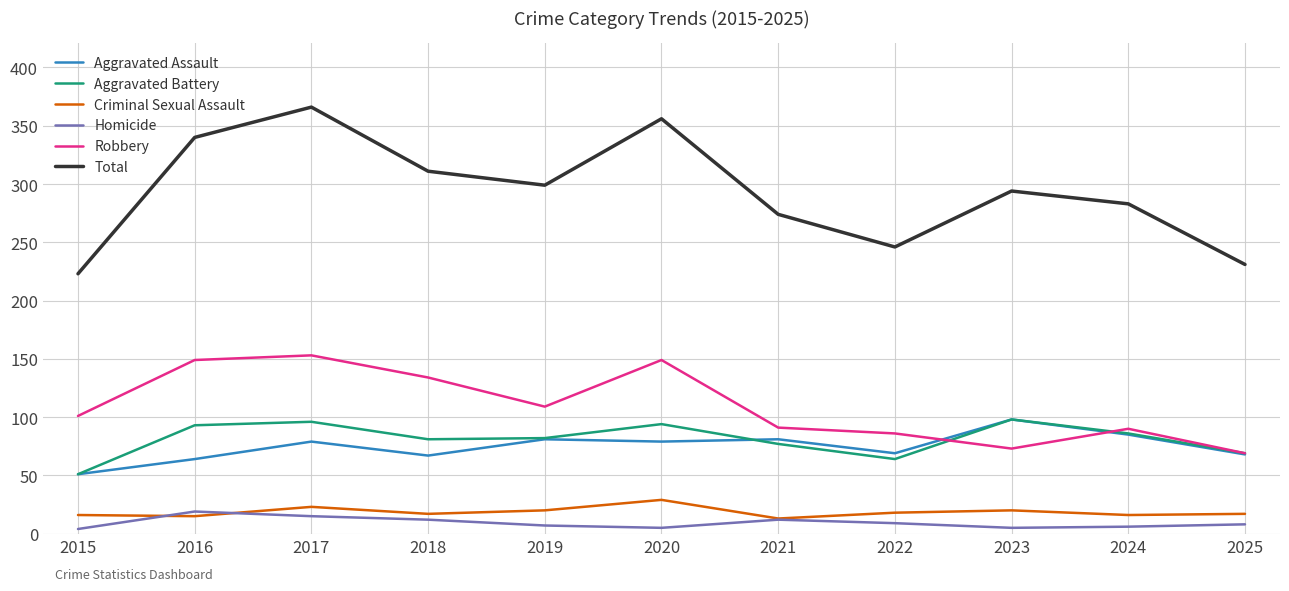

True or false: Aggravated Assault has a value of 69 at 2022.

True